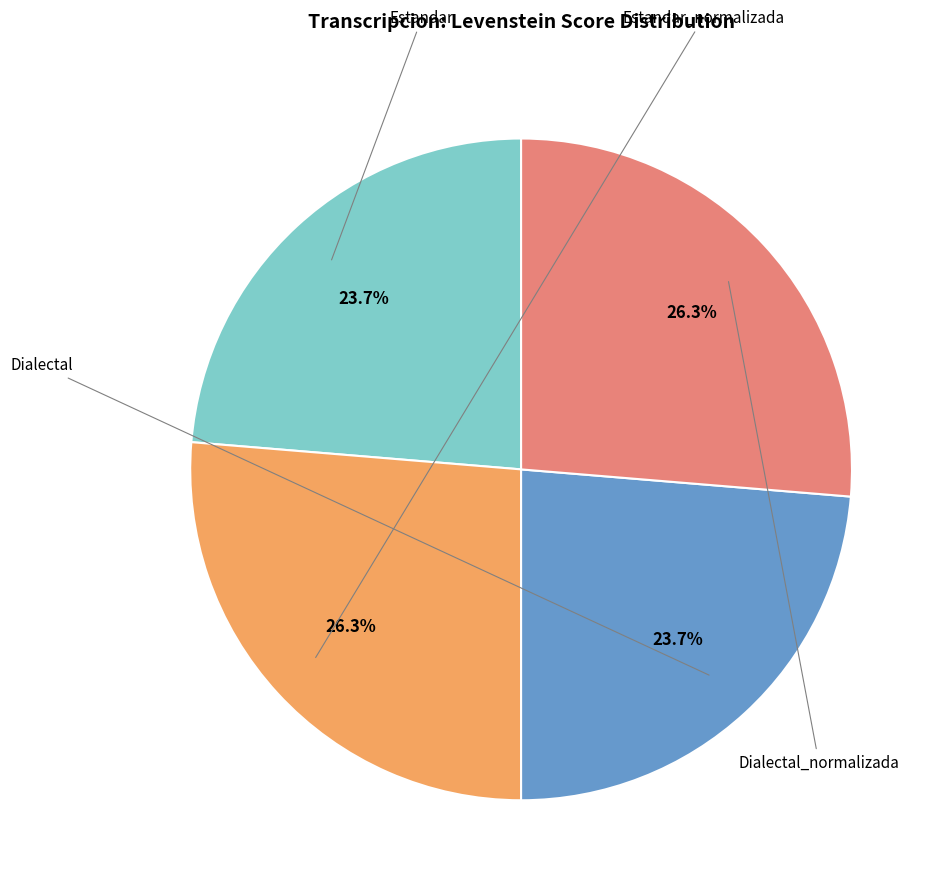

Does any single category account for the majority?

No